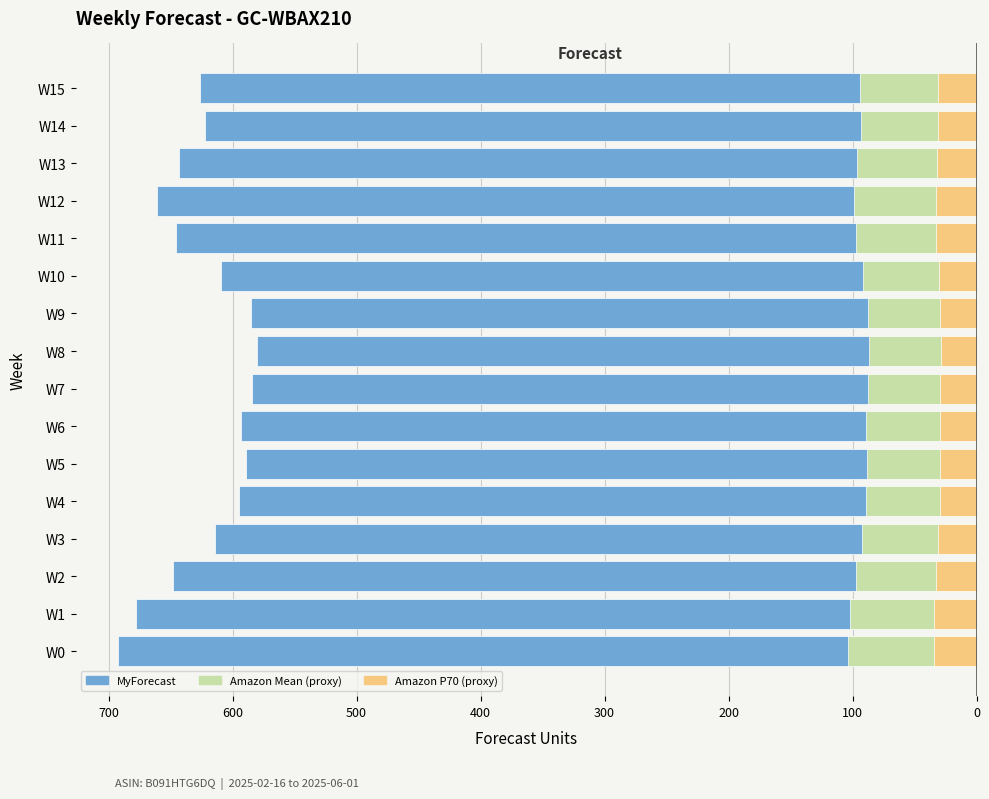

What position from the right is 9?

7